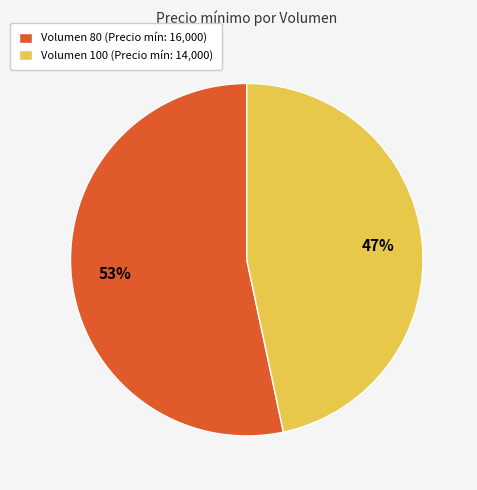

Rank the categories by value from highest to lowest.

Volumen 80 (Precio mín: 16,000), Volumen 100 (Precio mín: 14,000)